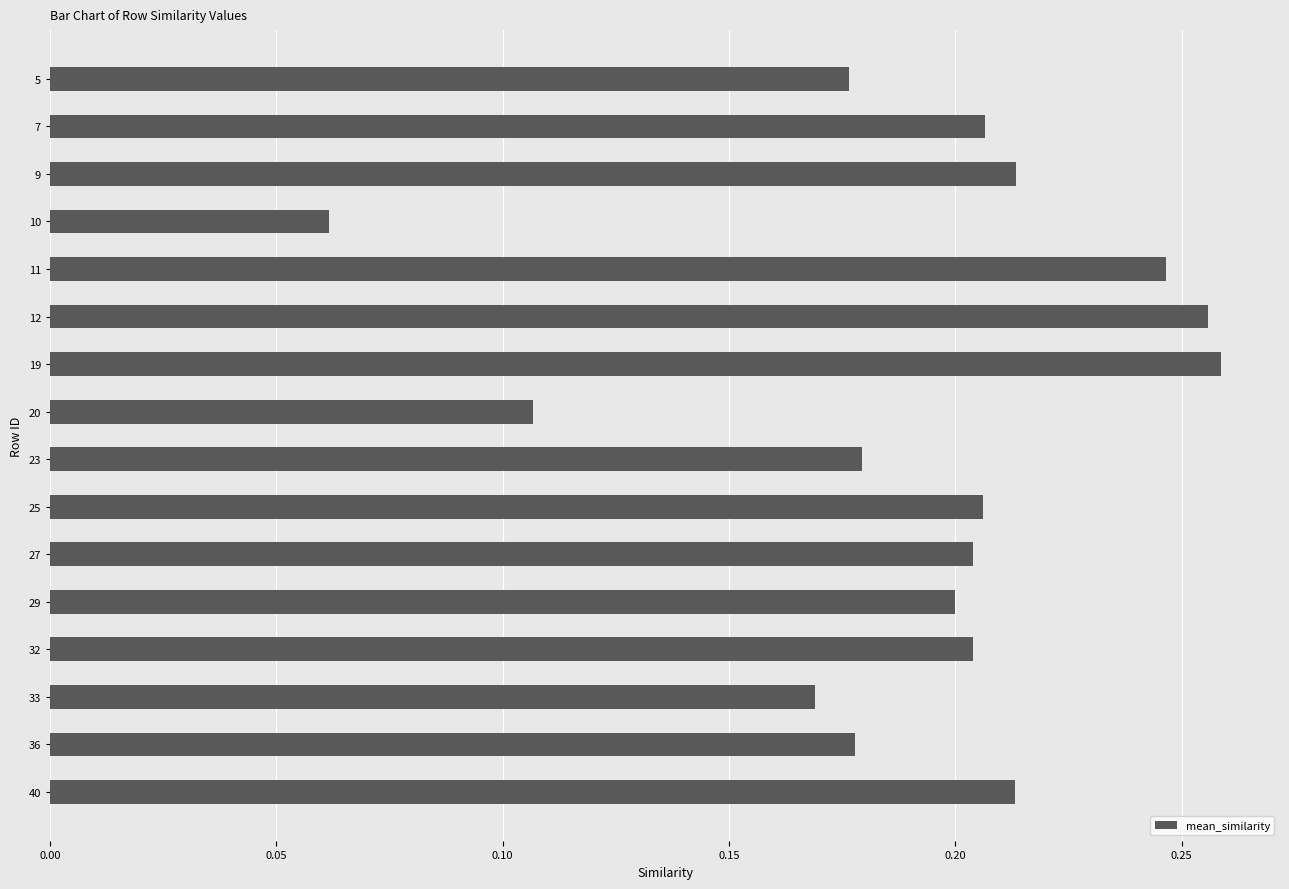

Does the chart contain any negative values?

No